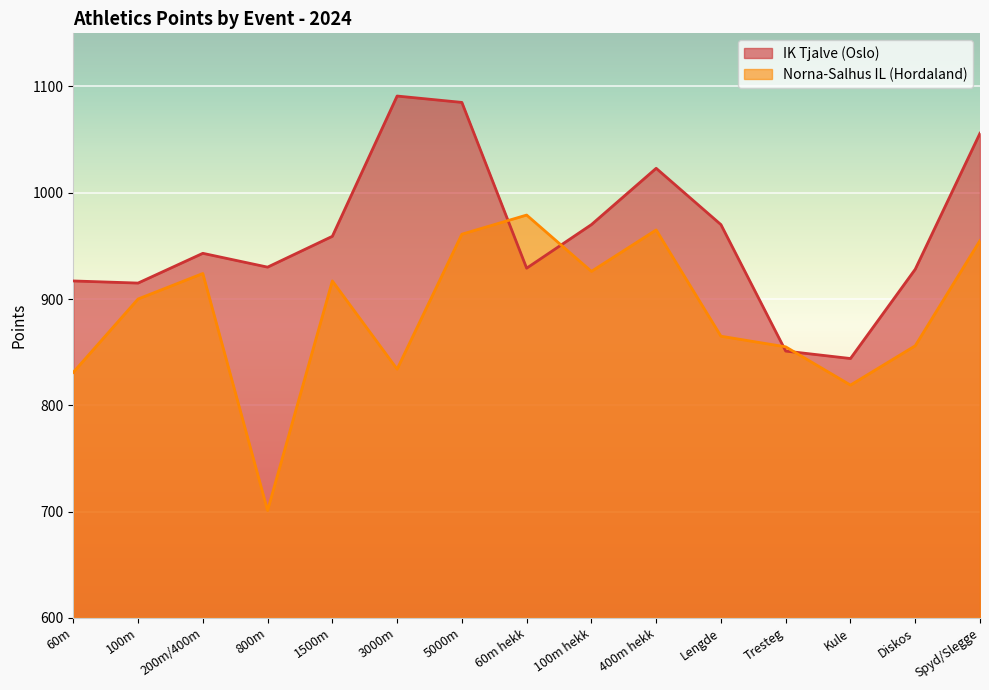

Between 5000m and Diskos, which series saw the biggest shift?

IK Tjalve (Oslo)